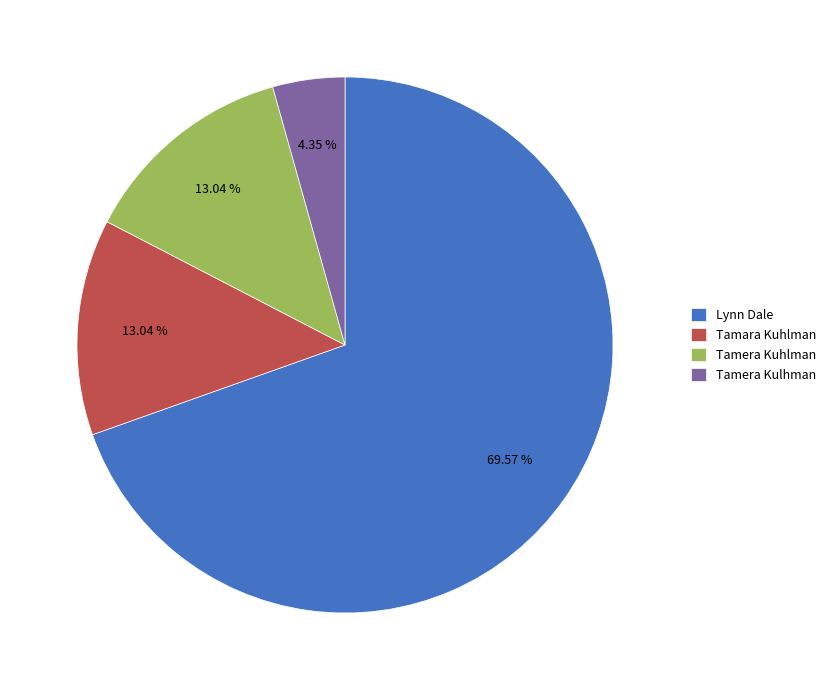

What is the ratio of the value at Tamera Kulhman to the value at Tamara Kuhlman?

0.3